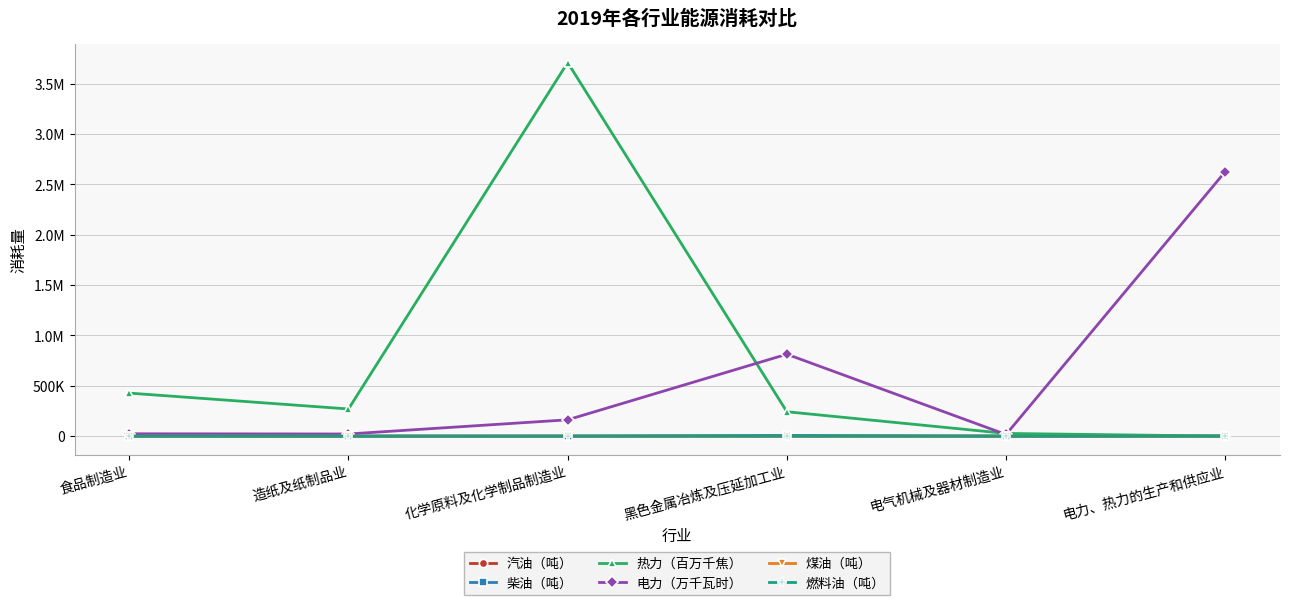

What are all the series names shown in the legend?

汽油（吨）, 柴油（吨）, 热力（百万千焦）, 电力（万千瓦时）, 煤油（吨）, 燃料油（吨）